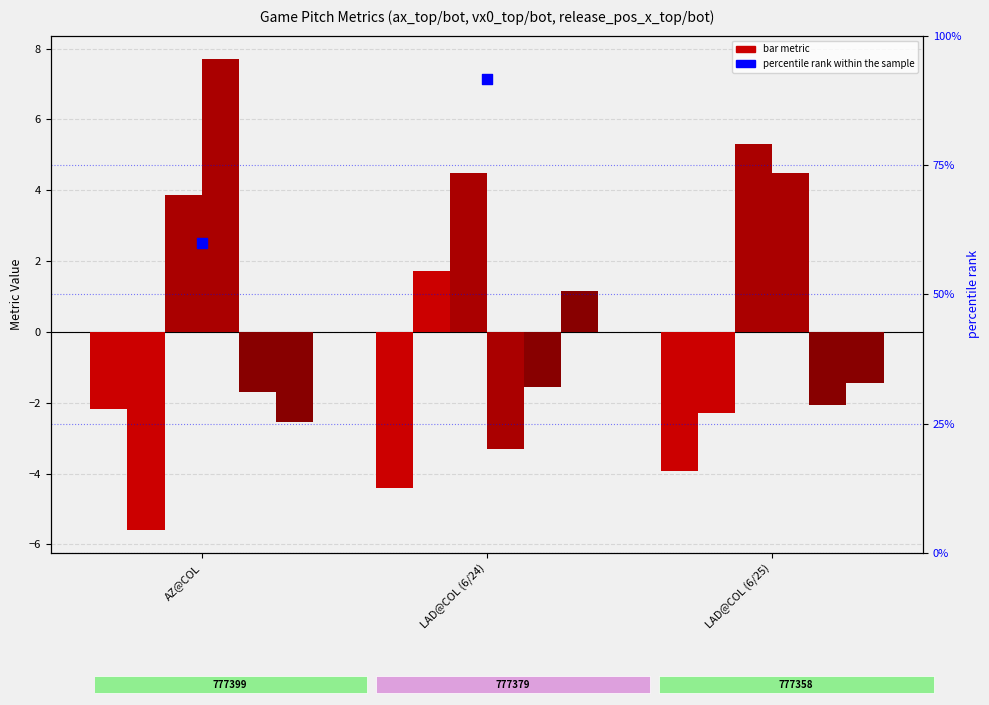

At which category is the sum across all series the highest?

LAD@COL (6/25)